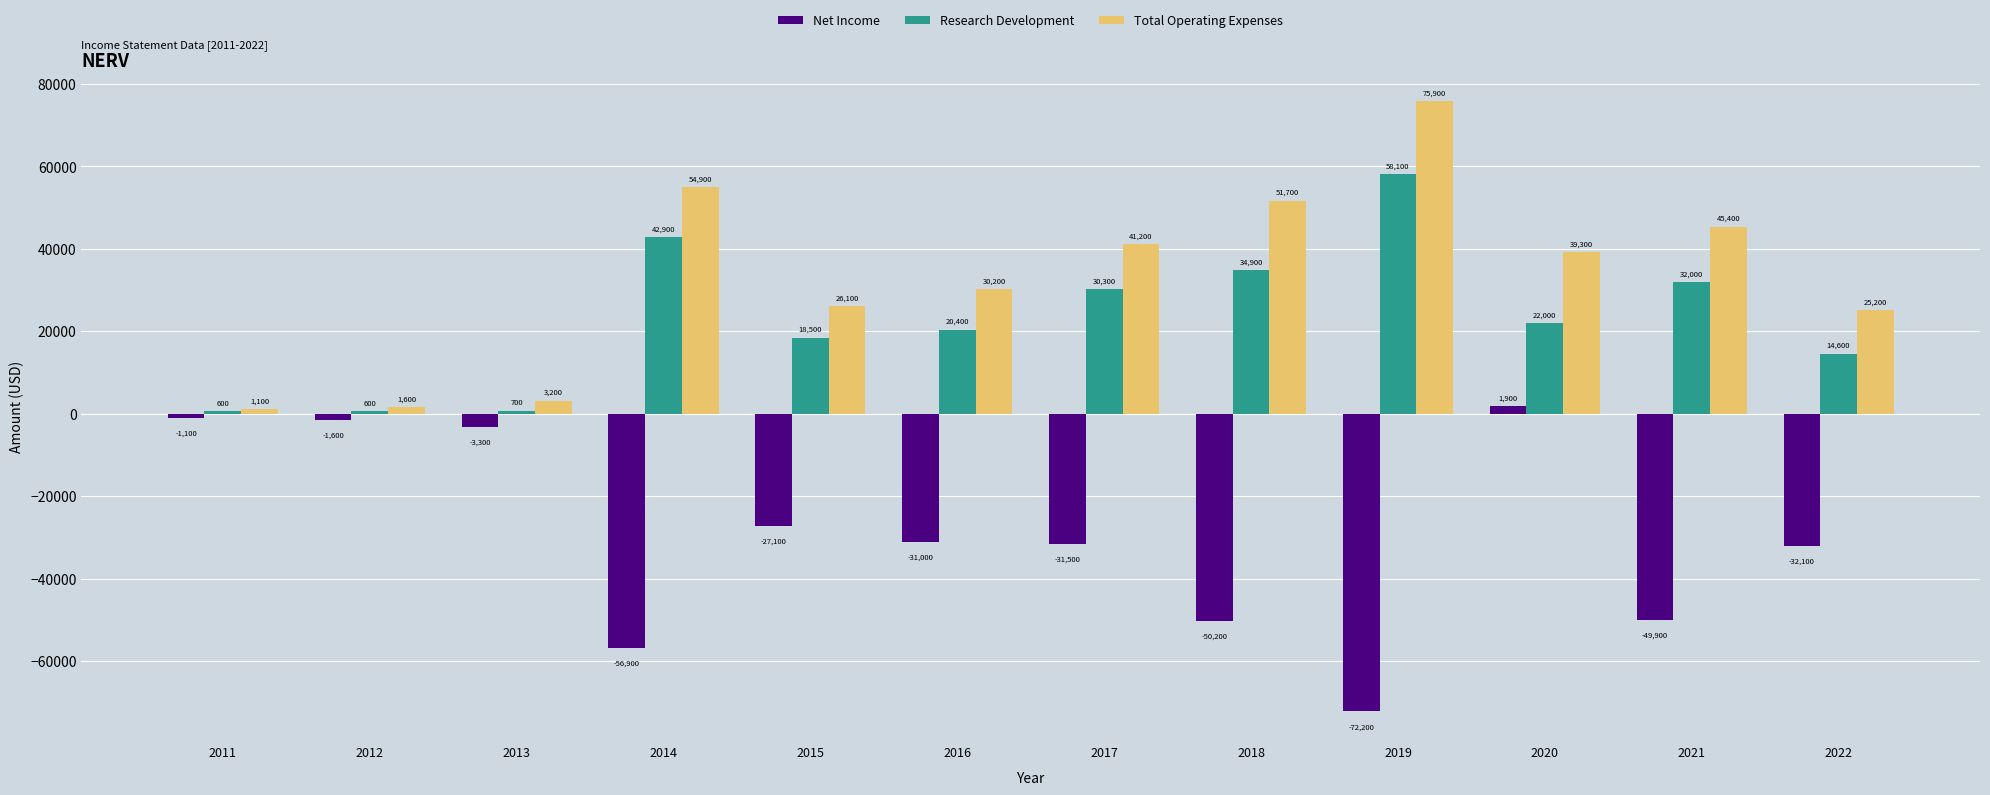

At which label does Research Development reach its peak?

2019